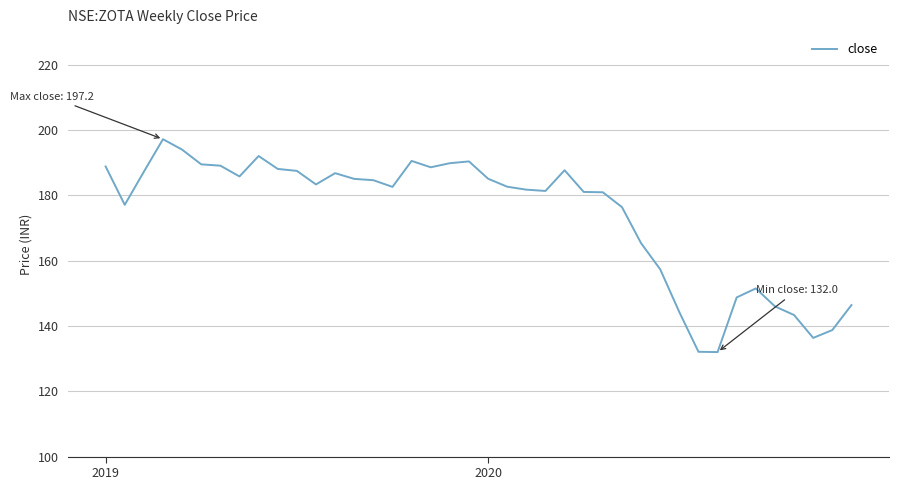

What is the difference between the maximum and minimum values?

65.2